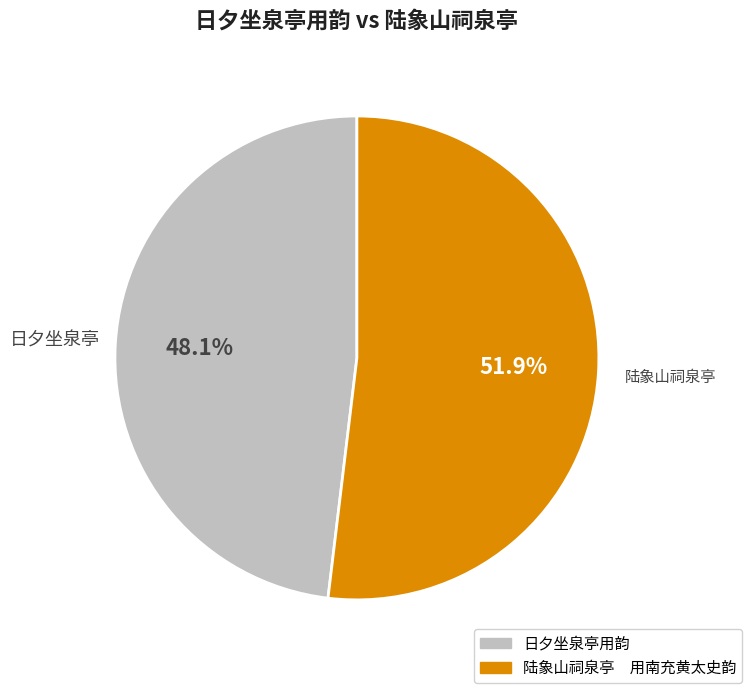

What percentage is NOT represented by 日夕坐泉亭用韵?

51.9%